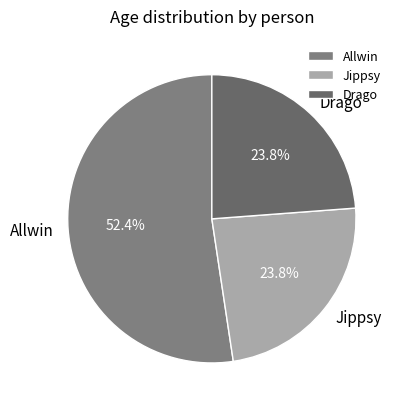

Approximately how many times larger is the value at Drago compared to Allwin?

0.5